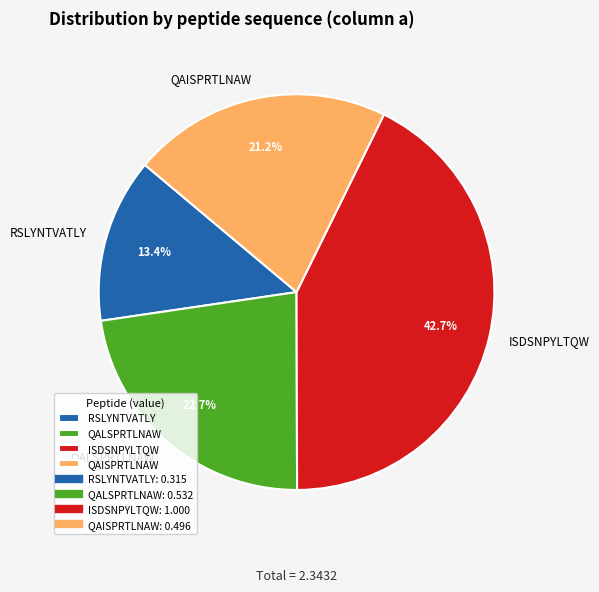

Is there any slice that represents more than half of the pie?

No